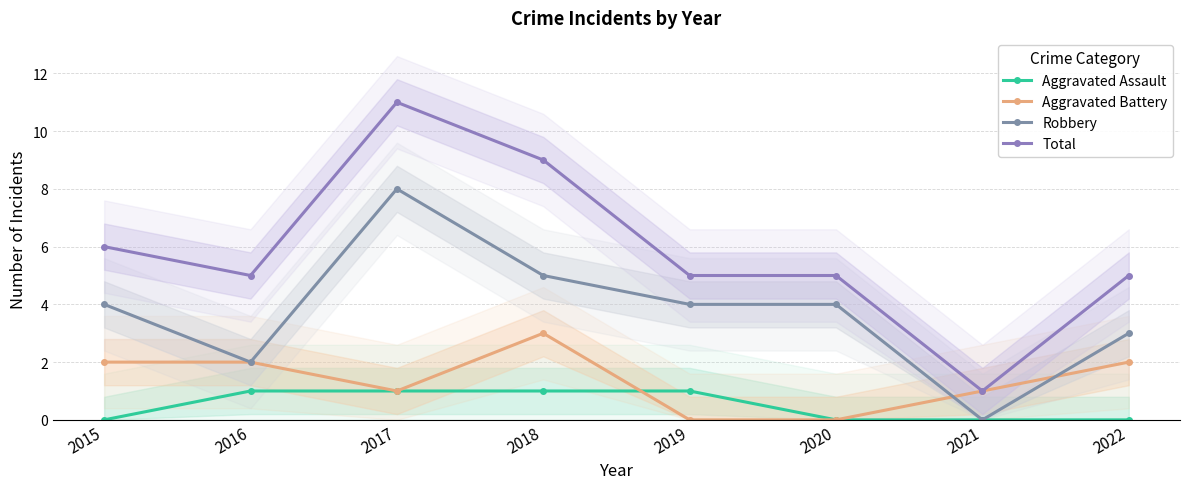

Which category has the highest value in the Total series?

2017